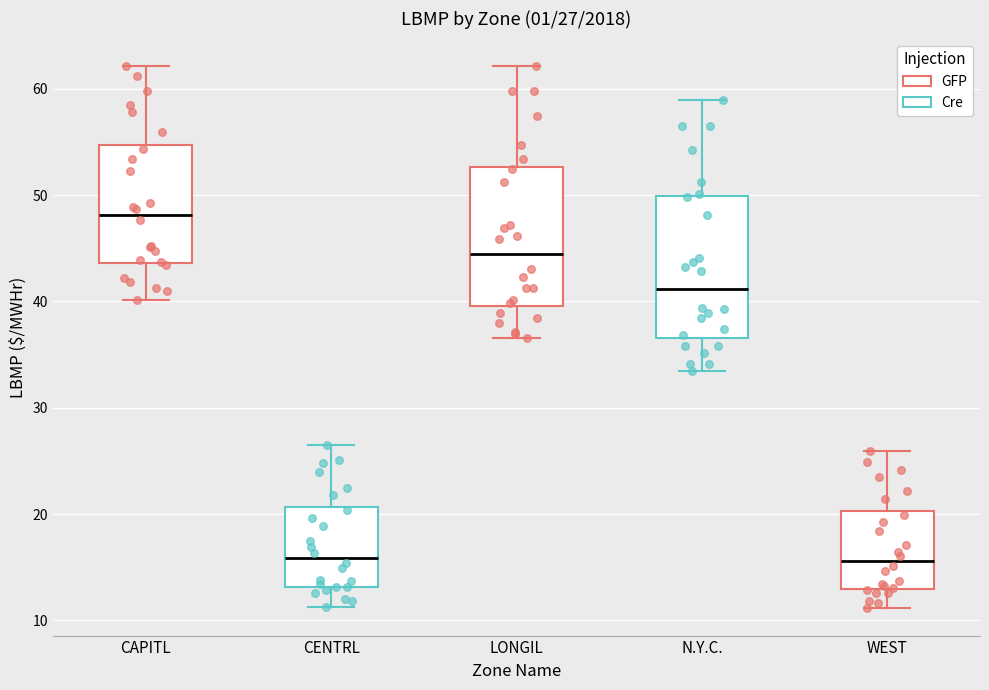

Which box has the highest median line?

CAPITL